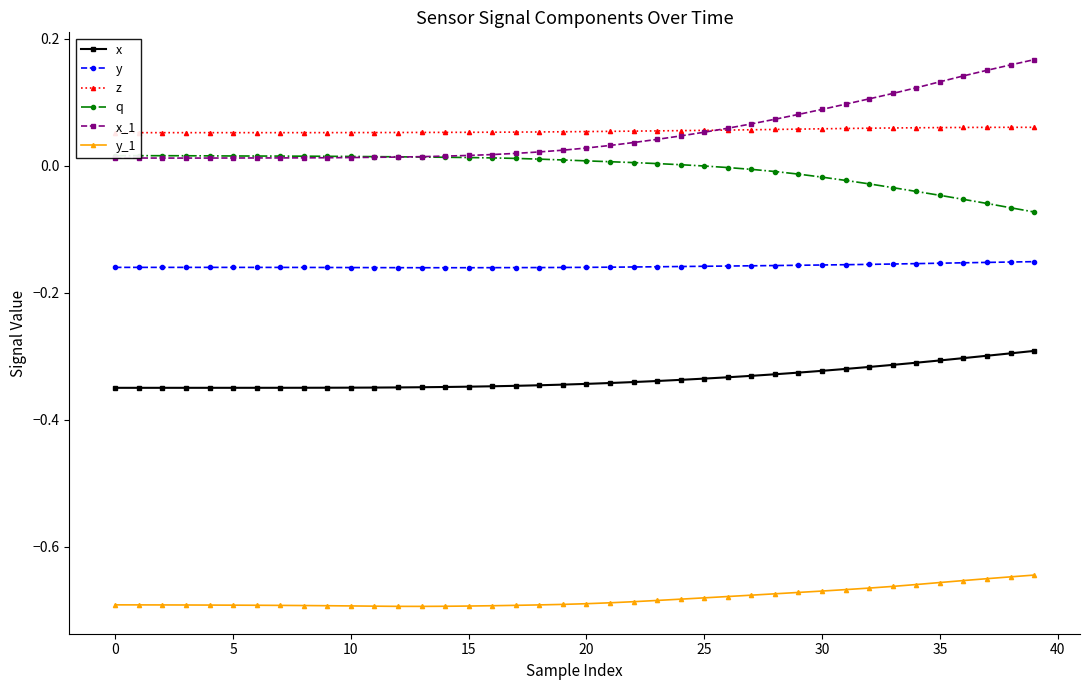

Is it true that x equals -0.5 at 35?

False